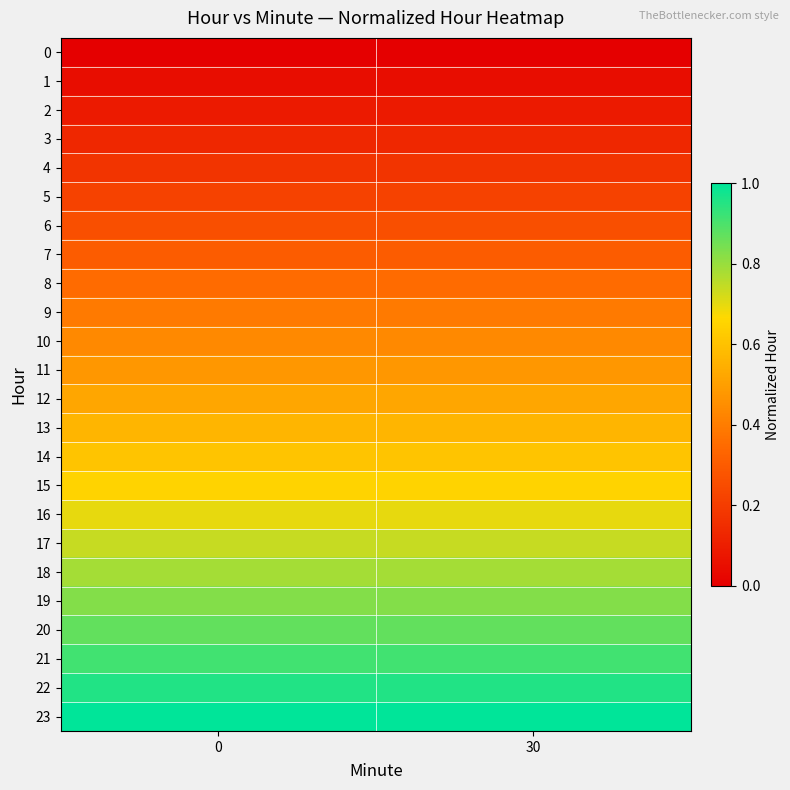

At 0, list the series in order from smallest to largest.

0, 1, 2, 3, 4, 5, 6, 7, 8, 9, 10, 11, 12, 13, 14, 15, 16, 17, 18, 19, 20, 21, 22, 23